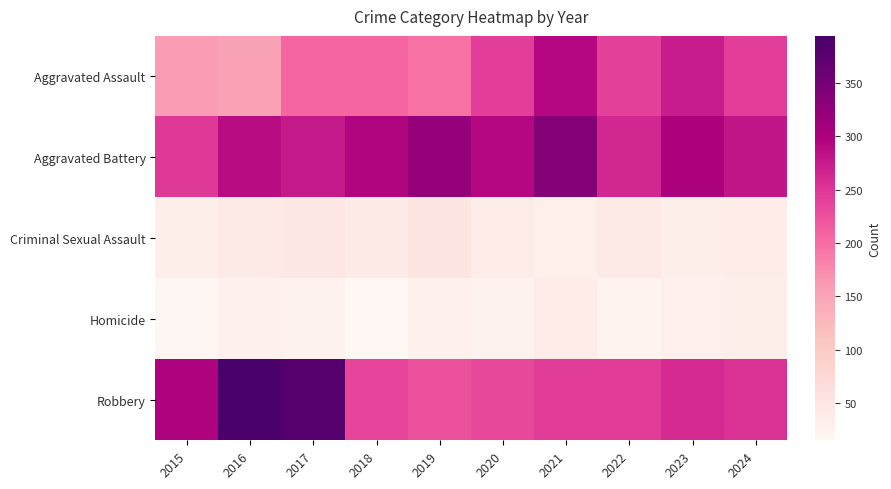

Which series has the largest total across all categories?

Aggravated Battery